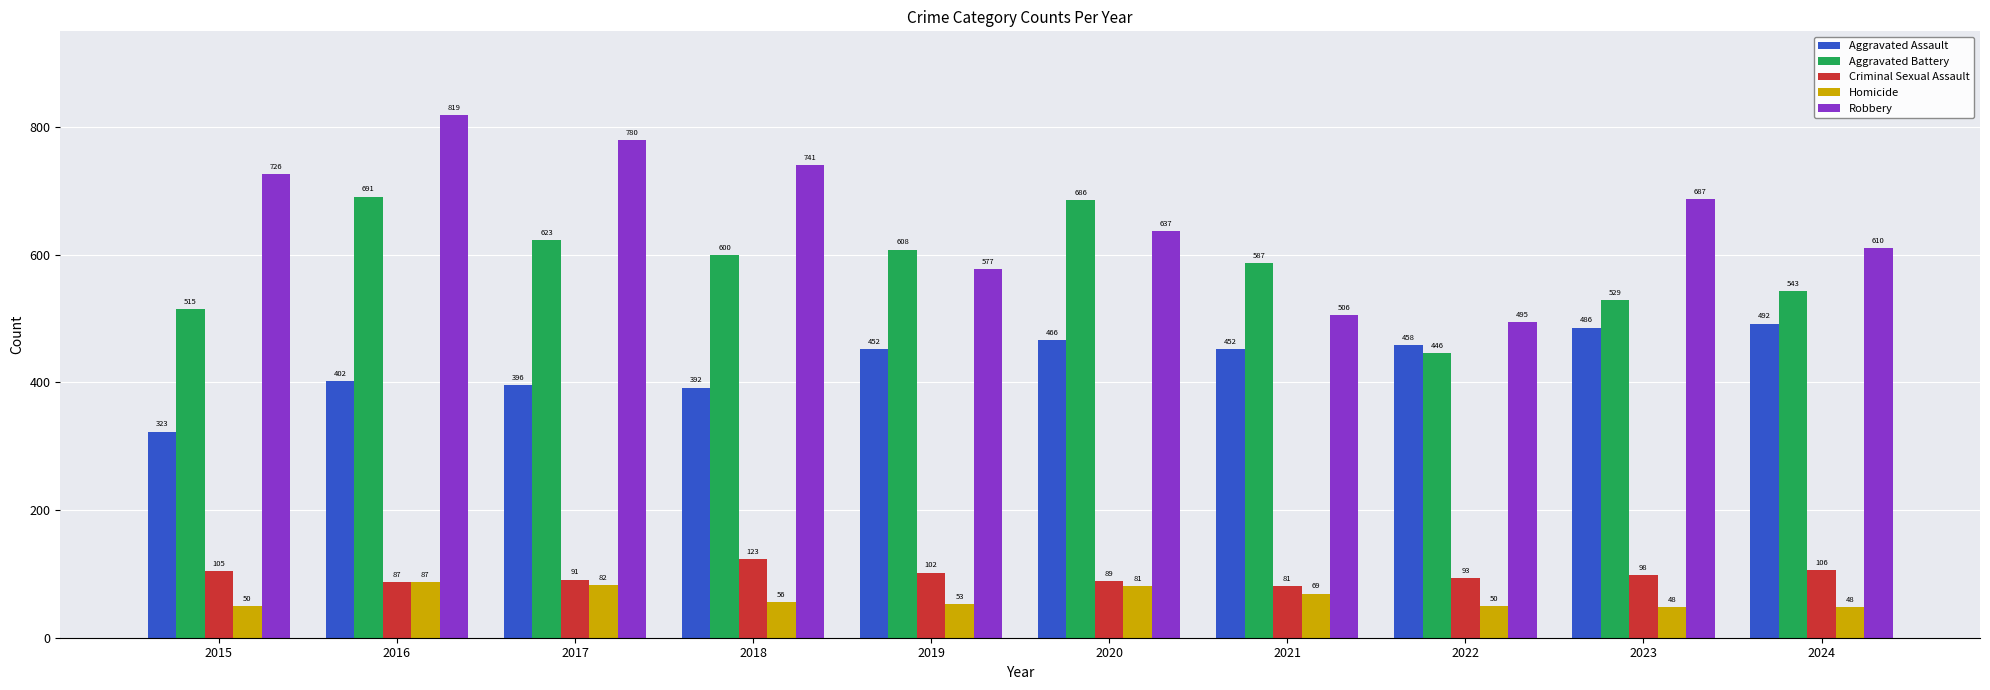

What is the maximum value shown in the chart?

819